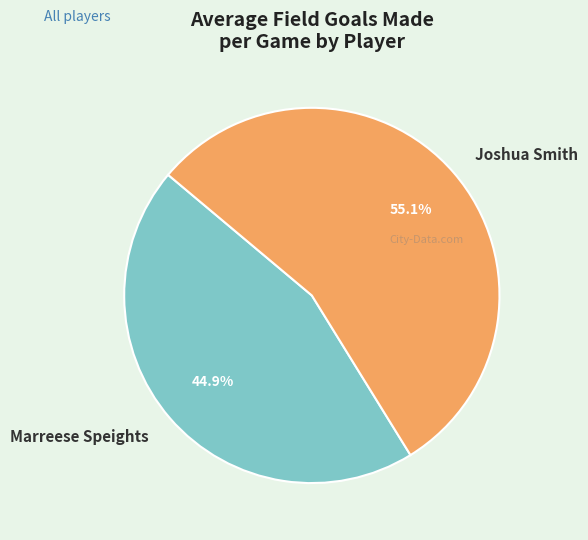

What is the ratio of the value at Marreese Speights to the value at Joshua Smith?

0.8